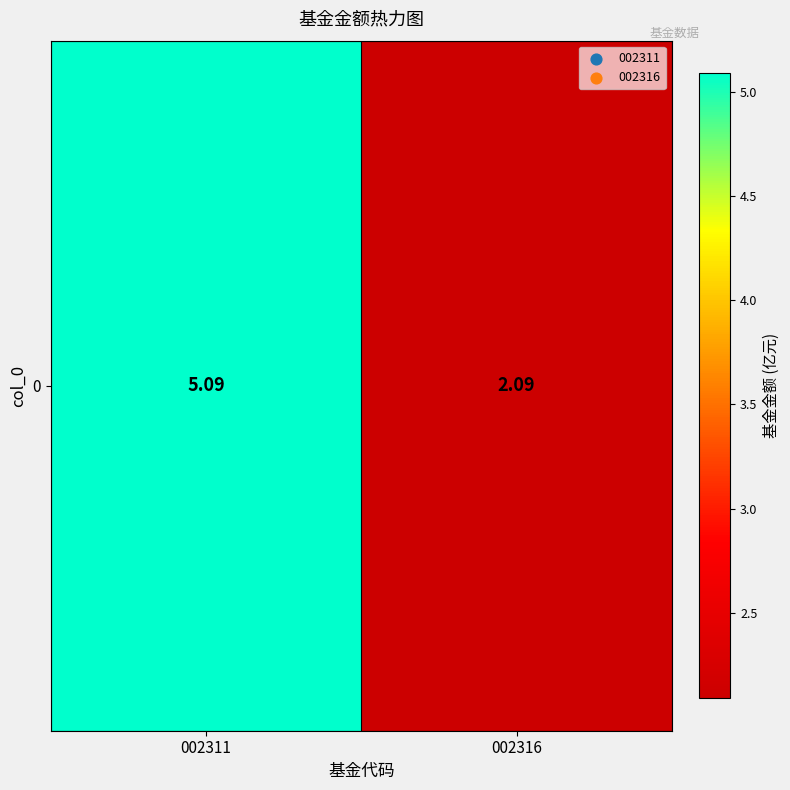

Which category has the lowest value across all series?

002316